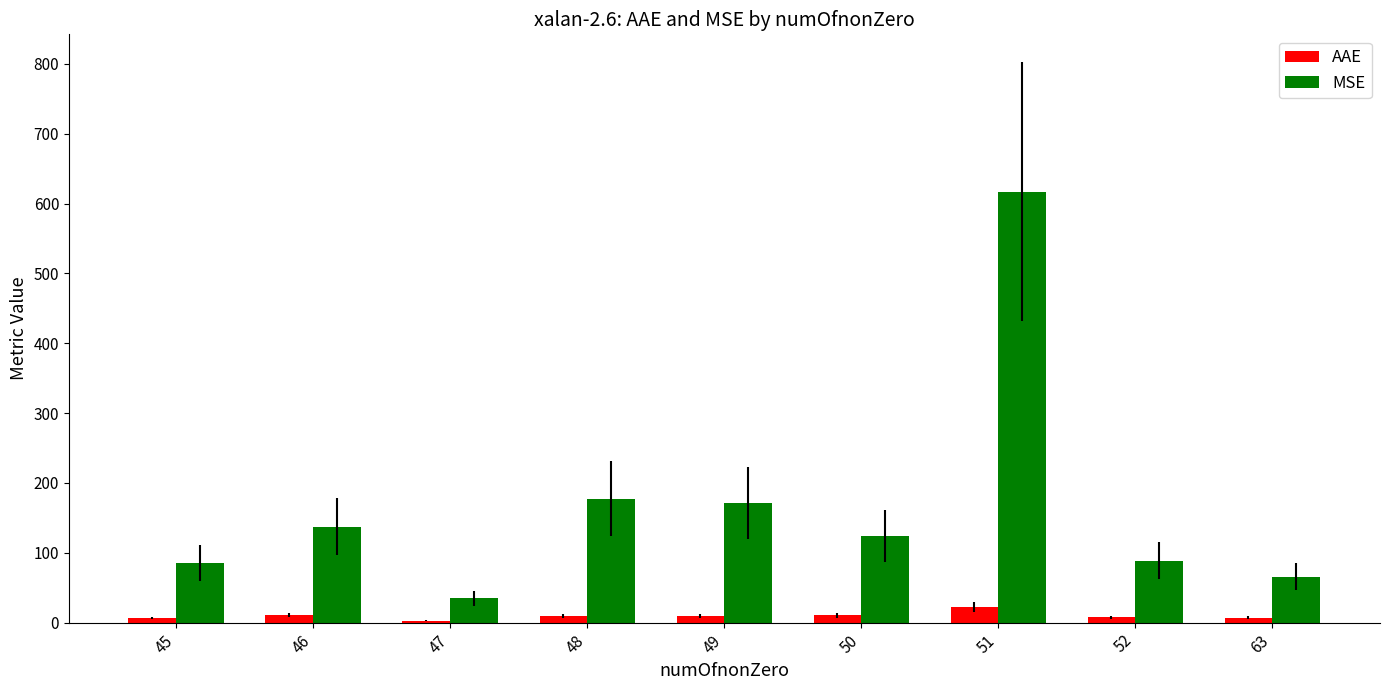

Between 50 and 52, which series saw the biggest shift?

MSE